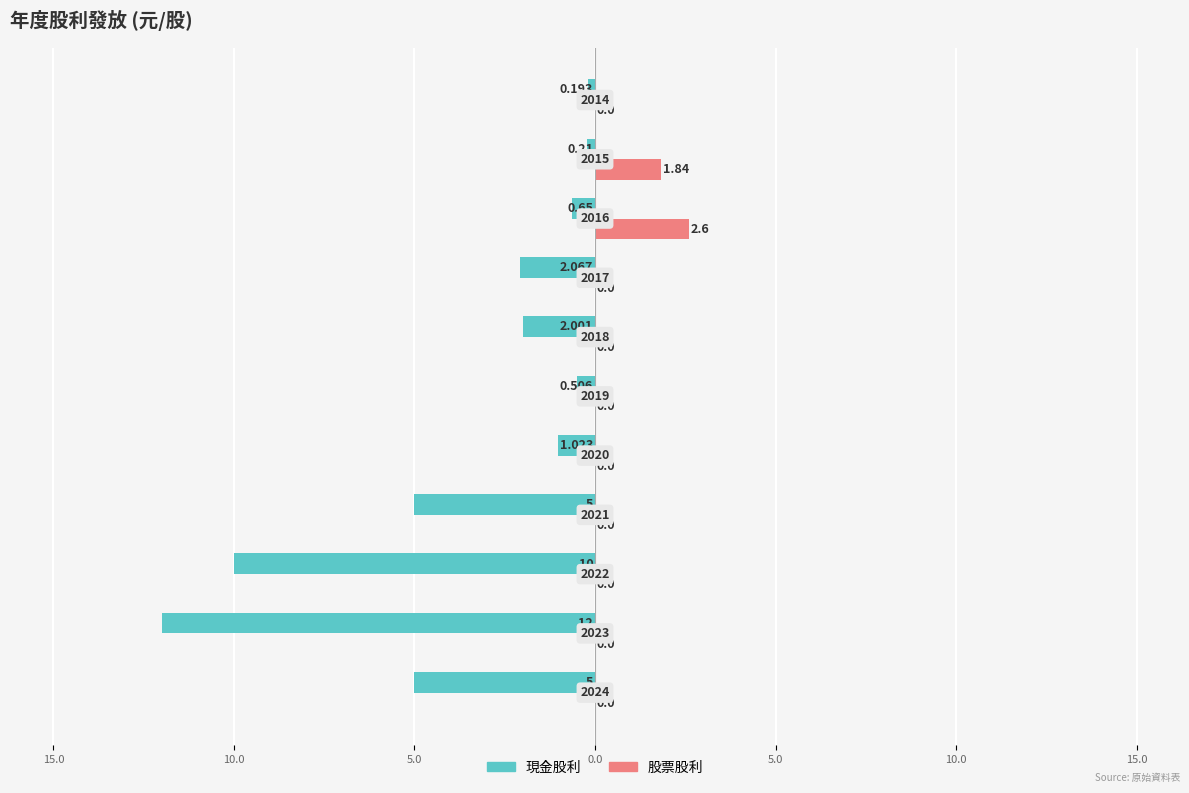

What are all the series names shown in the legend?

現金股利, 股票股利